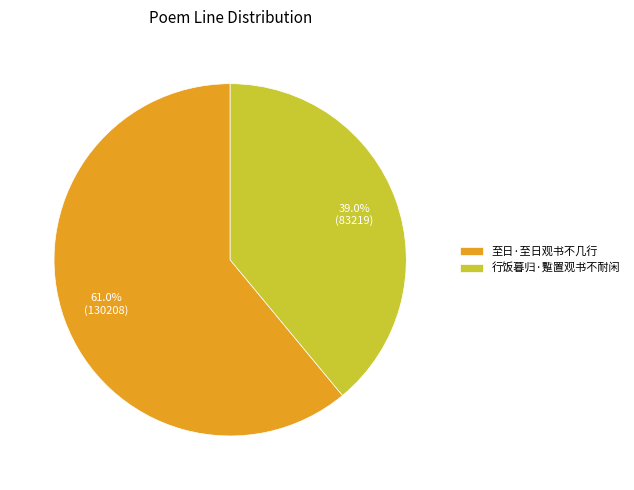

Is there a majority slice in this chart?

Yes